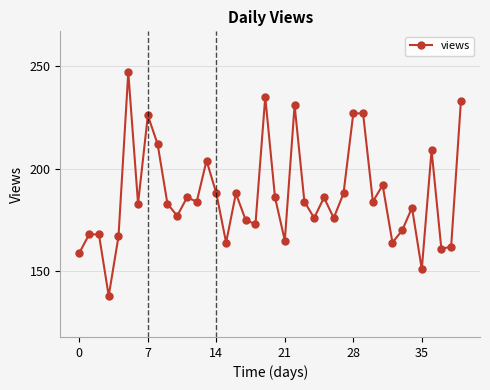

What is the greatest value displayed?

247